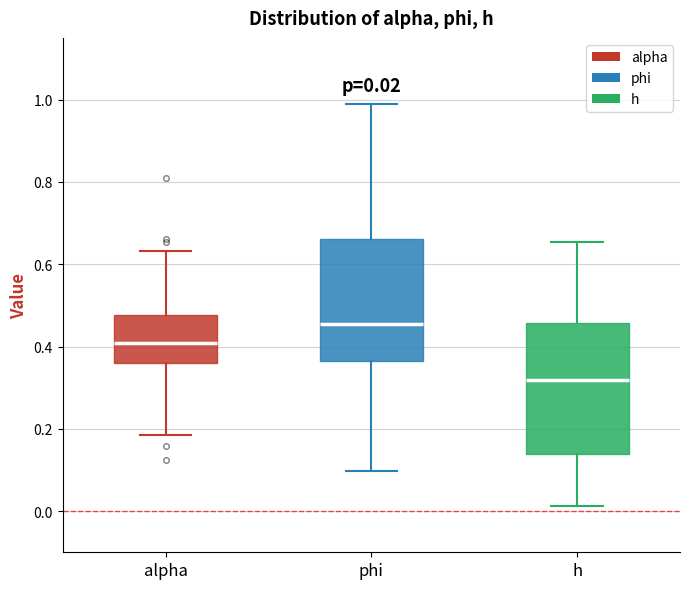

Comparing the boxes themselves (not the whiskers), which one is the tallest?

h